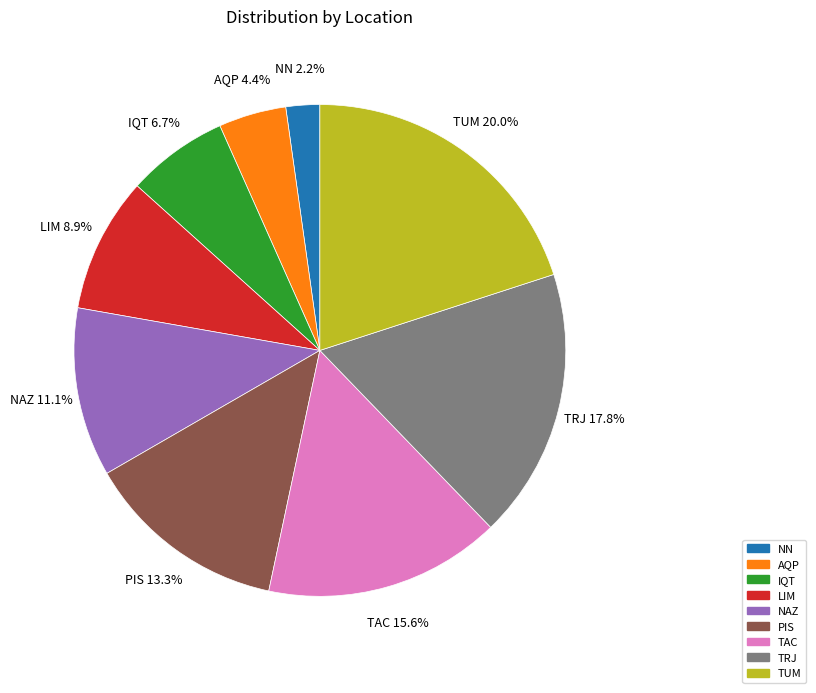

Which category has the biggest portion of the pie?

TUM